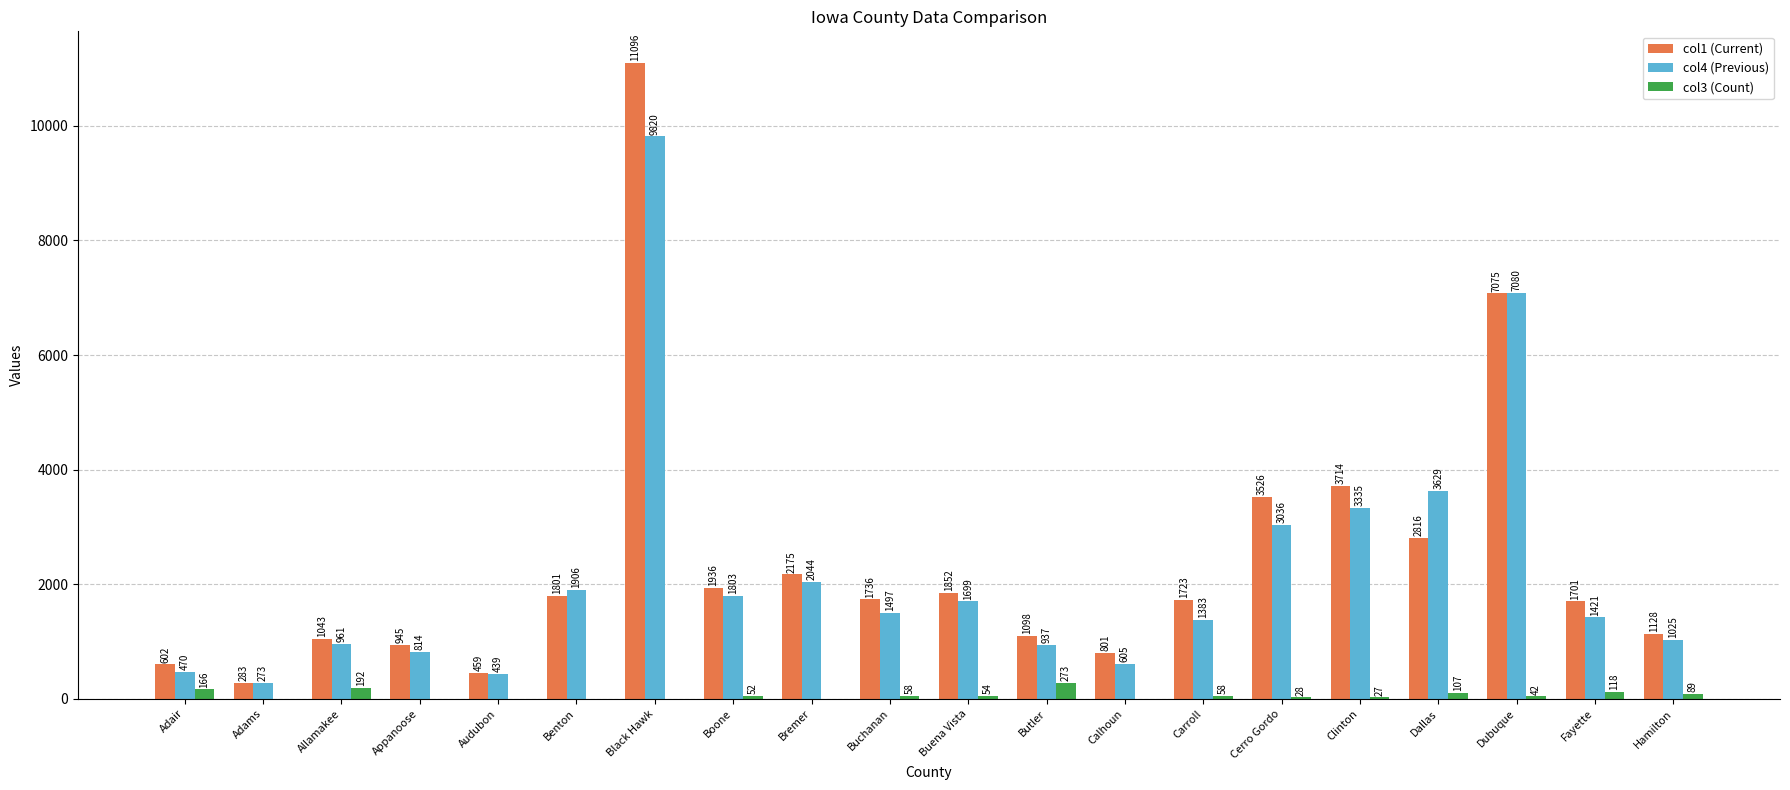

Reading right to left, list all the values displayed in this chart.

col1 (Current): Hamilton=1128	Fayette=1701	Dubuque=7075	Dallas=2816	Clinton=3714	Cerro Gordo=3526	Carroll=1723	Calhoun=801	Butler=1098	Buena Vista=1852	Buchanan=1736	Bremer=2175	Boone=1936	Black Hawk=11096	Benton=1801	Audubon=459	Appanoose=945	Allamakee=1043	Adams=283	Adair=602
col4 (Previous): Hamilton=1025	Fayette=1421	Dubuque=7080	Dallas=3629	Clinton=3335	Cerro Gordo=3036	Carroll=1383	Calhoun=605	Butler=937	Buena Vista=1699	Buchanan=1497	Bremer=2044	Boone=1803	Black Hawk=9820	Benton=1906	Audubon=439	Appanoose=814	Allamakee=961	Adams=273	Adair=470
col3 (Count): Hamilton=89	Fayette=118	Dubuque=42	Dallas=107	Clinton=27	Cerro Gordo=28	Carroll=58	Calhoun=0	Butler=273	Buena Vista=54	Buchanan=58	Bremer=0	Boone=52	Black Hawk=0	Benton=0	Audubon=0	Appanoose=0	Allamakee=192	Adams=0	Adair=166